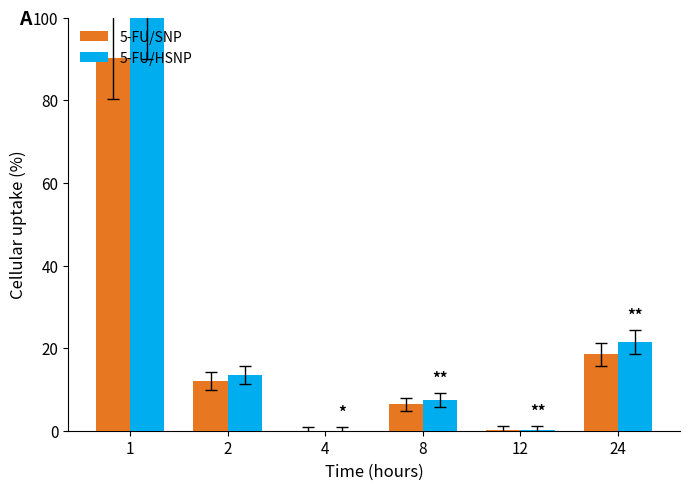

What is the maximum value for 5-FU/SNP?

90.3